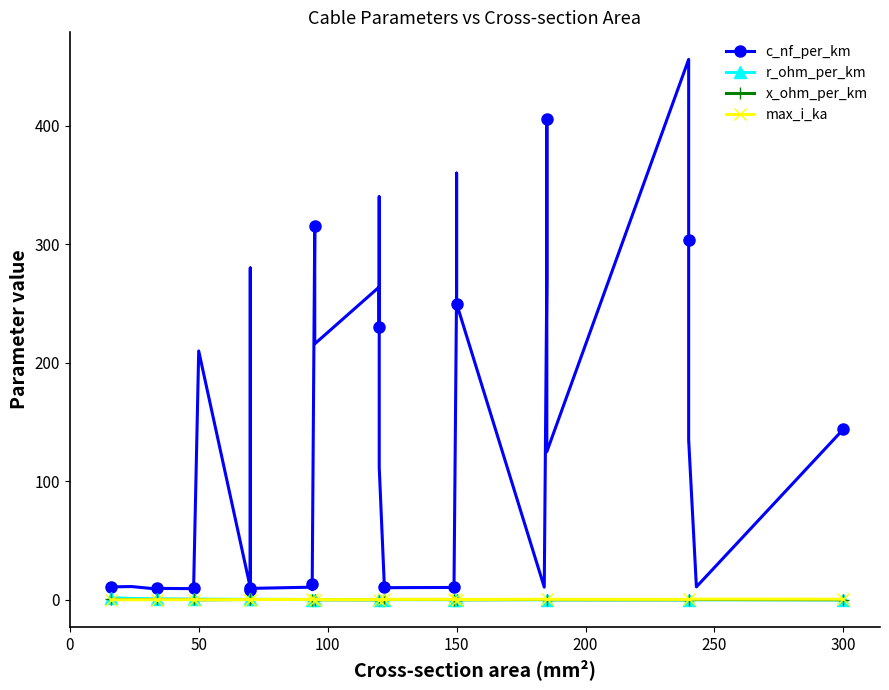

The x_ohm_per_km series shows 0.3 at 250. True or false?

True